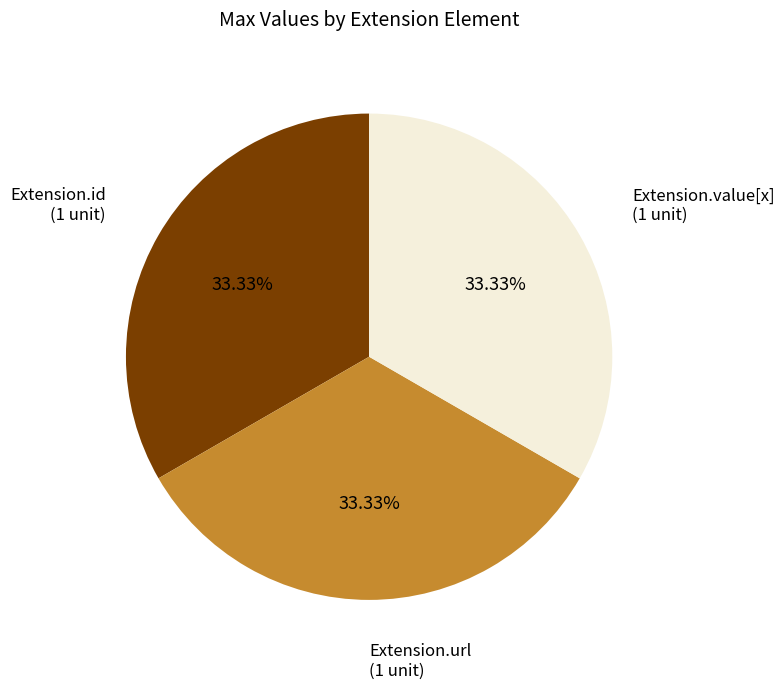

How many segments does this pie chart have?

3